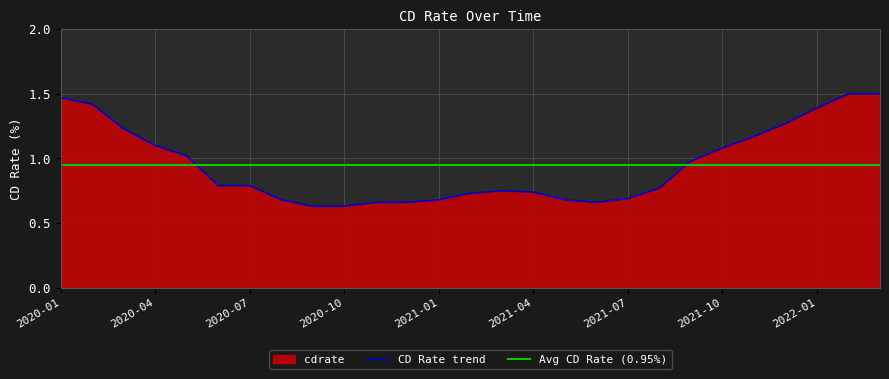

Reading right to left, transcribe all the data shown in this chart.

2022-03=1.5	2022-02=1.5	2022-01=1.4	2021-12=1.3	2021-11=1.2	2021-10=1.1	2021-09=1.0	2021-08=0.8	2021-07=0.7	2021-06=0.7	2021-05=0.7	2021-04=0.7	2021-03=0.8	2021-02=0.7	2021-01=0.7	2020-12=0.7	2020-11=0.7	2020-10=0.6	2020-09=0.6	2020-08=0.7	2020-07=0.8	2020-06=0.8	2020-05=1.0	2020-04=1.1	2020-03=1.2	2020-02=1.4	2020-01=1.5